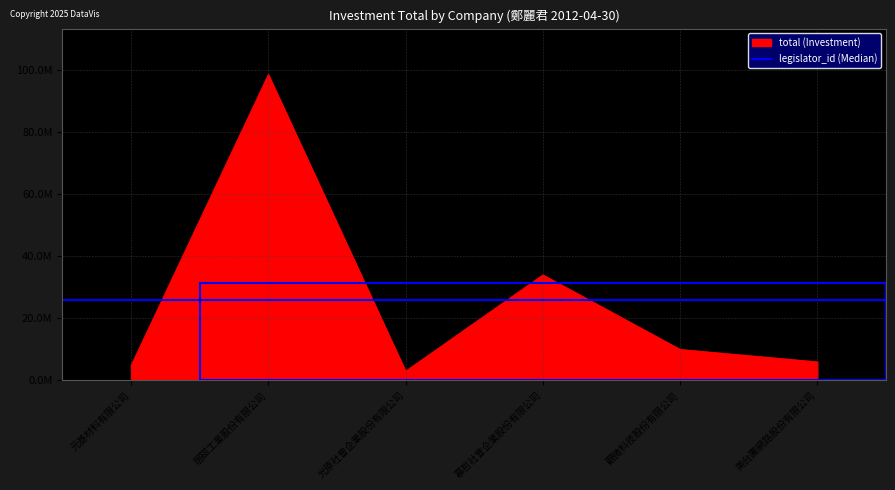

What is the sum of all index values?

843